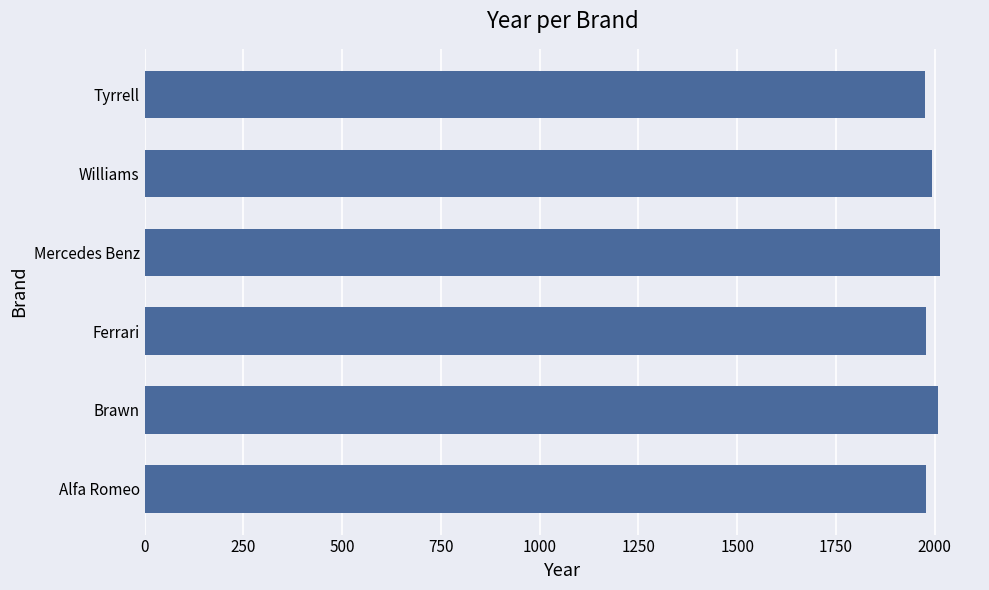

Are the bars horizontal?

Yes